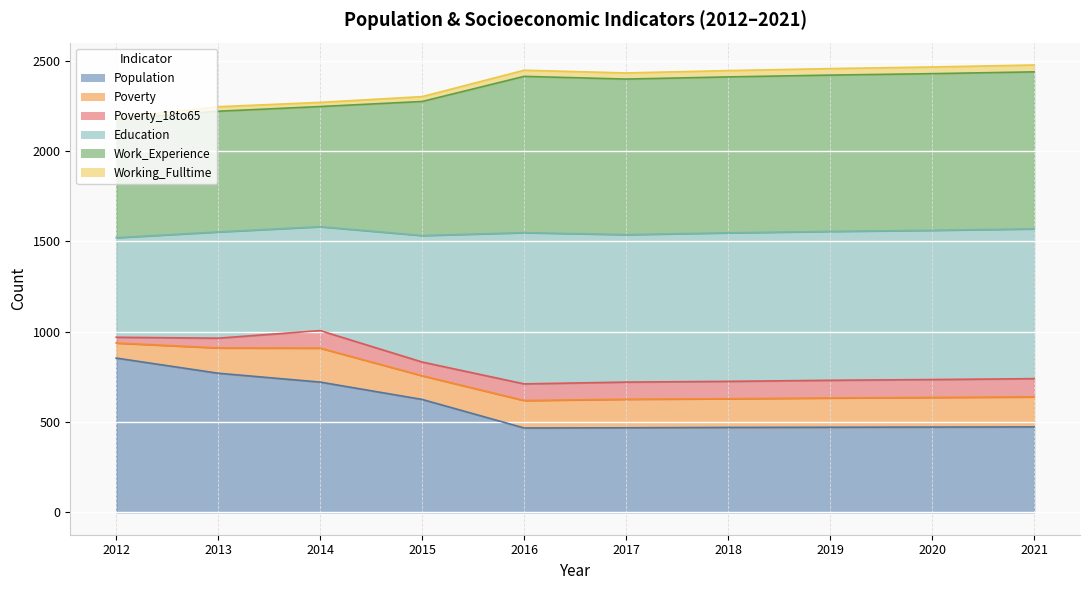

True or false: Work_Experience has more than 0 points higher than both neighbors.

True